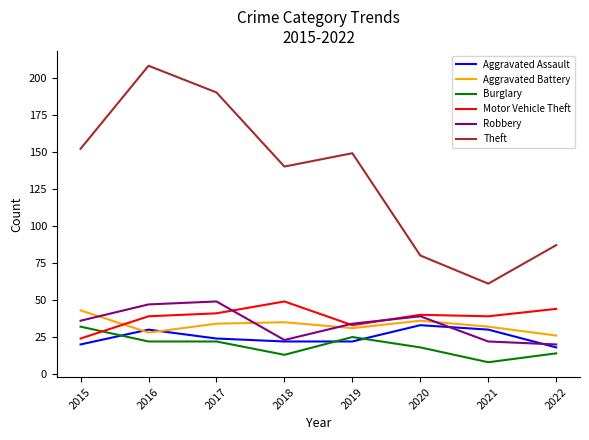

Which series has the widest spread of values?

Theft